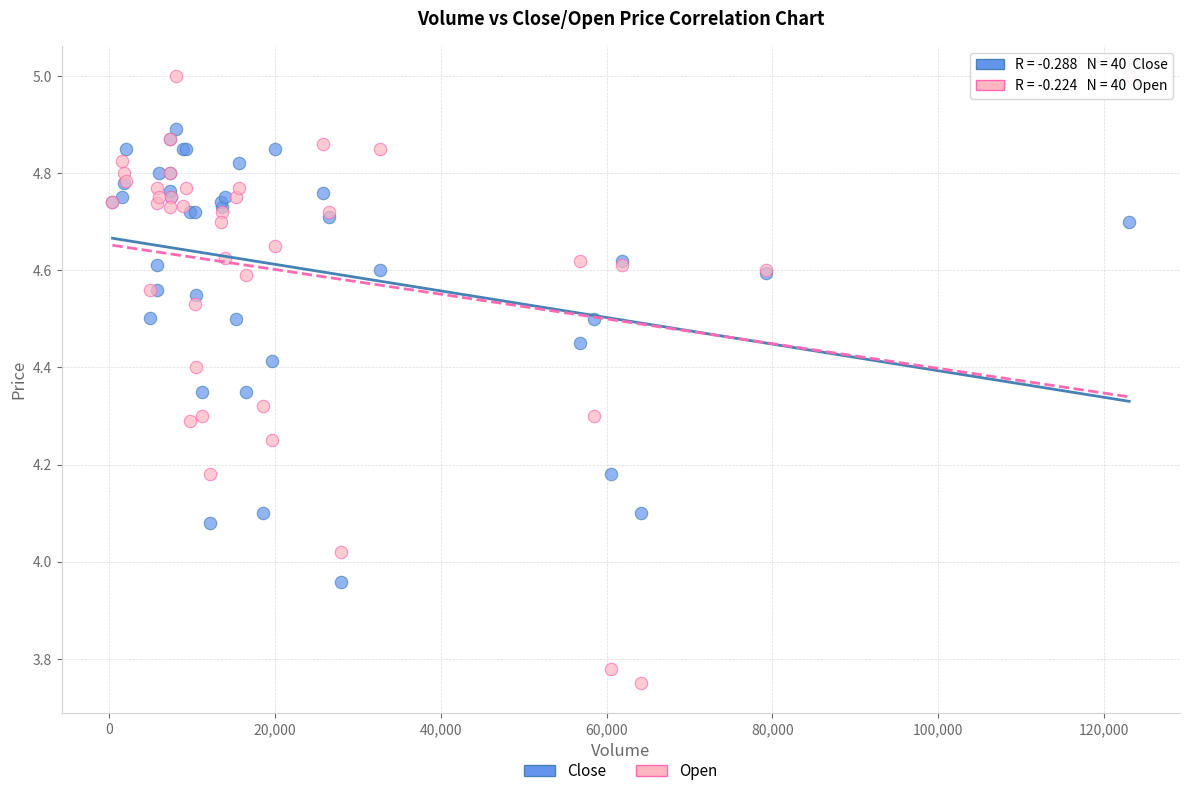

Which series has the largest Y range (max minus min)?

Open